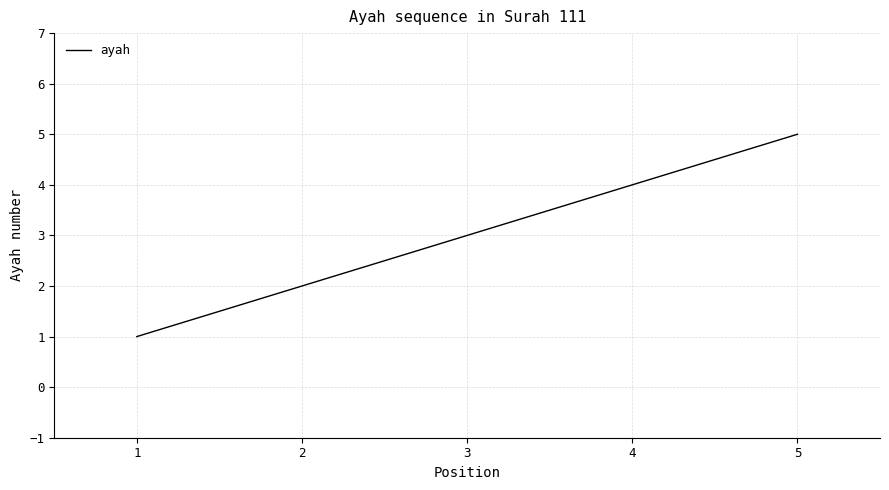

Is it true that the value at 4 is 6?

False